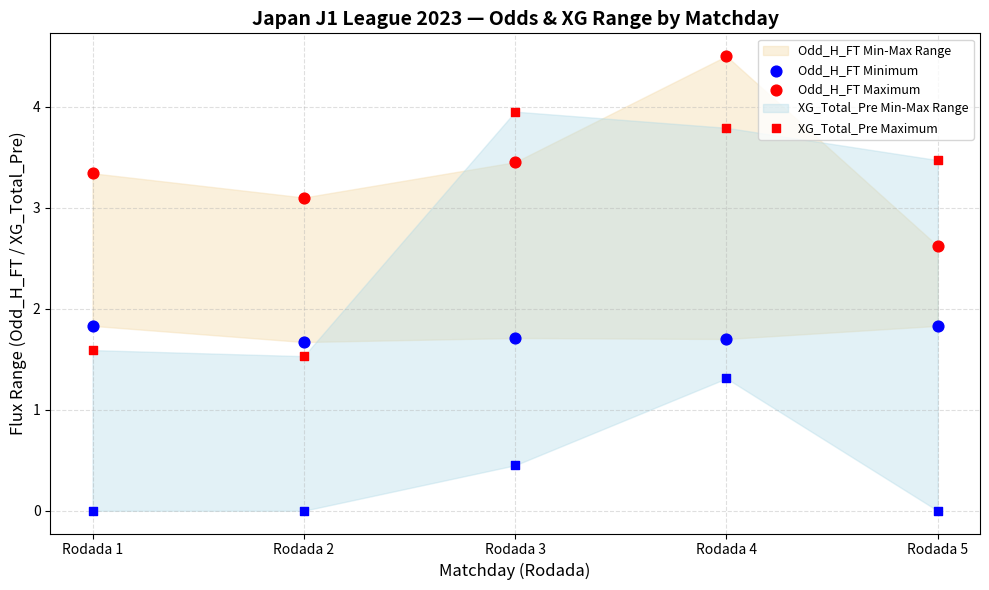

Which series has the largest Y range (max minus min)?

XG_Total_Pre Maximum